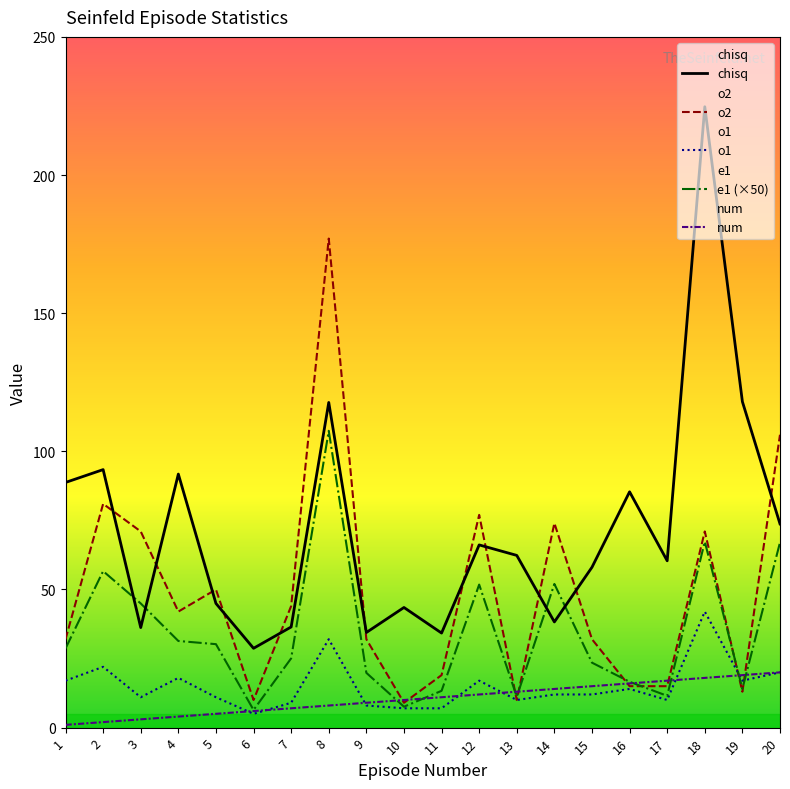

Does the chart have visible grid lines?

No